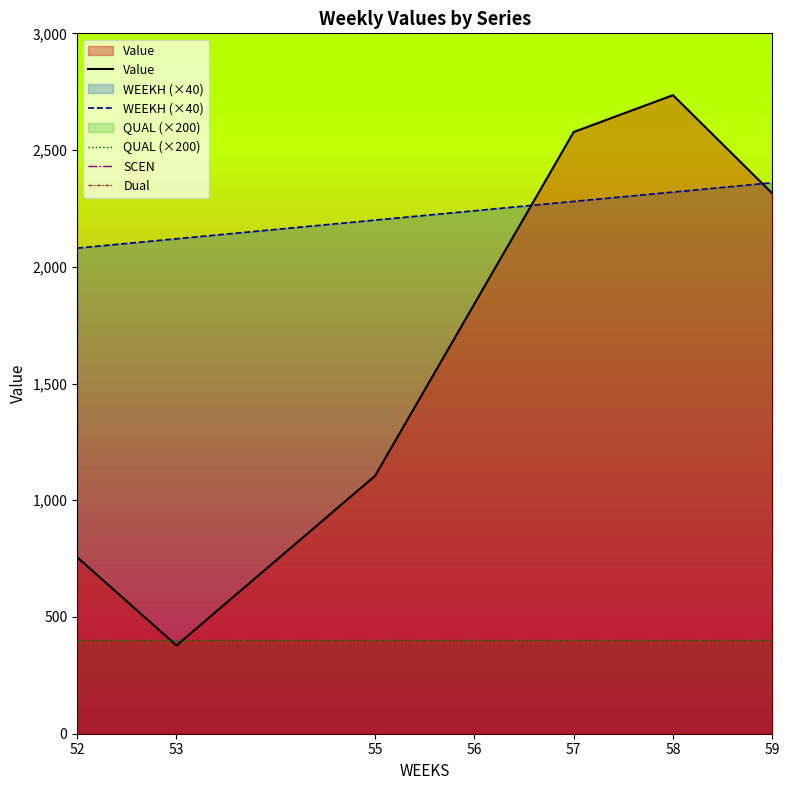

What is the approximate value of Value at 57?

2577.4